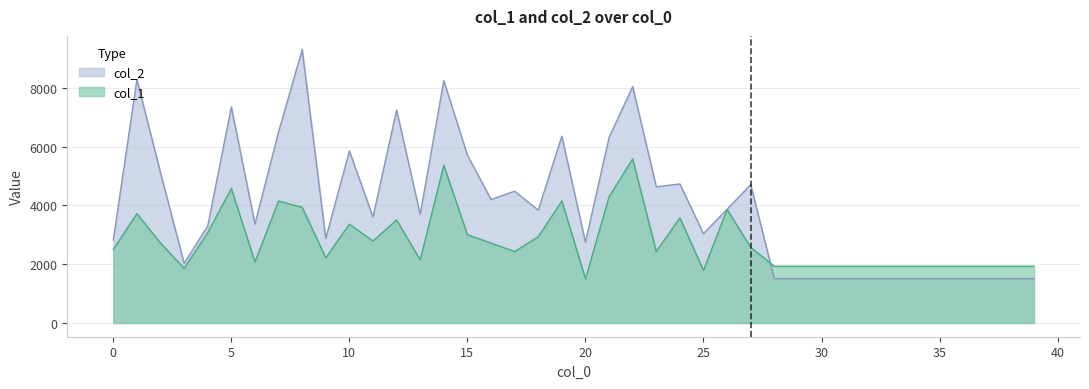

What are all the series names shown in the legend?

col_2, col_1